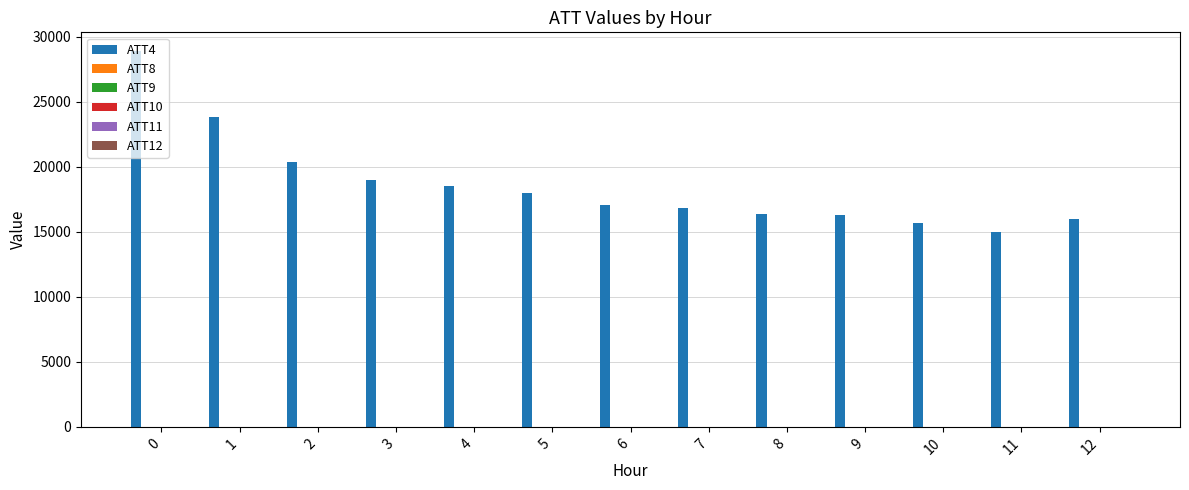

Count the number of categories in the chart.

13